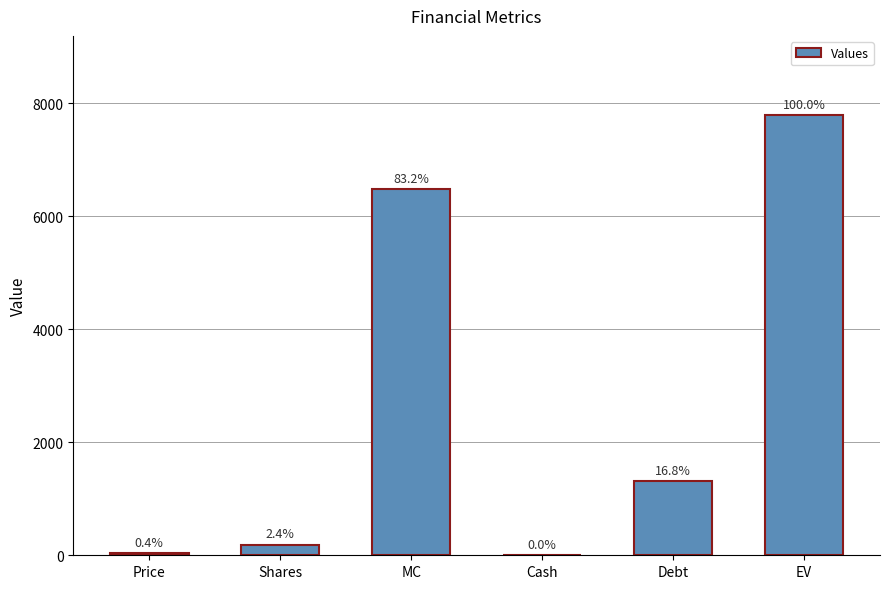

The value at MC is 6479.1. True or false?

True